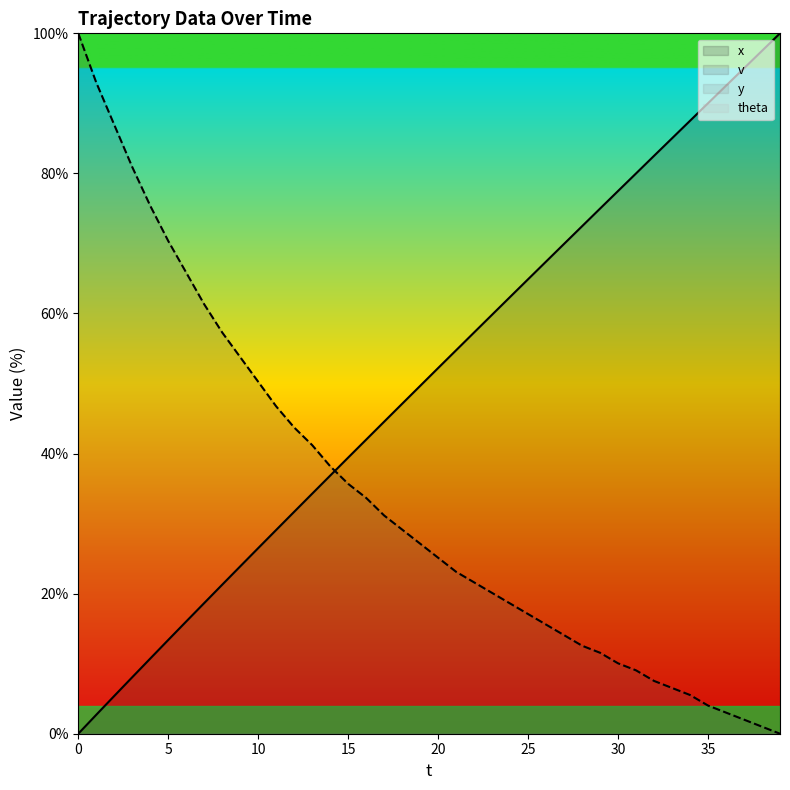

Rank the series by their maximum value, from lowest to highest.

x, v